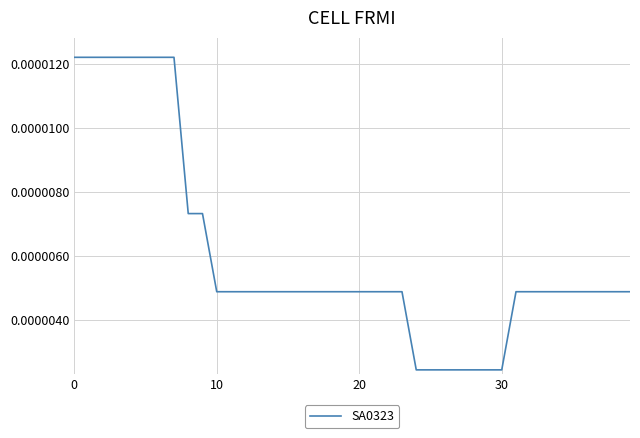

Does the chart have visible grid lines?

Yes